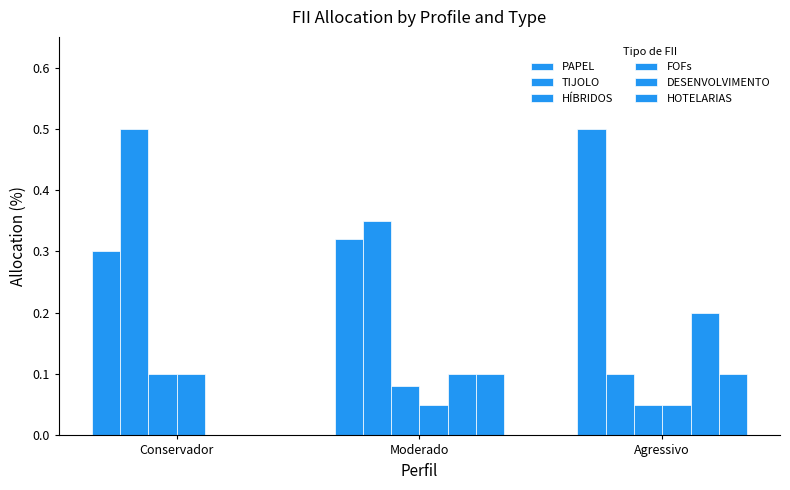

How many groups of bars are there?

3